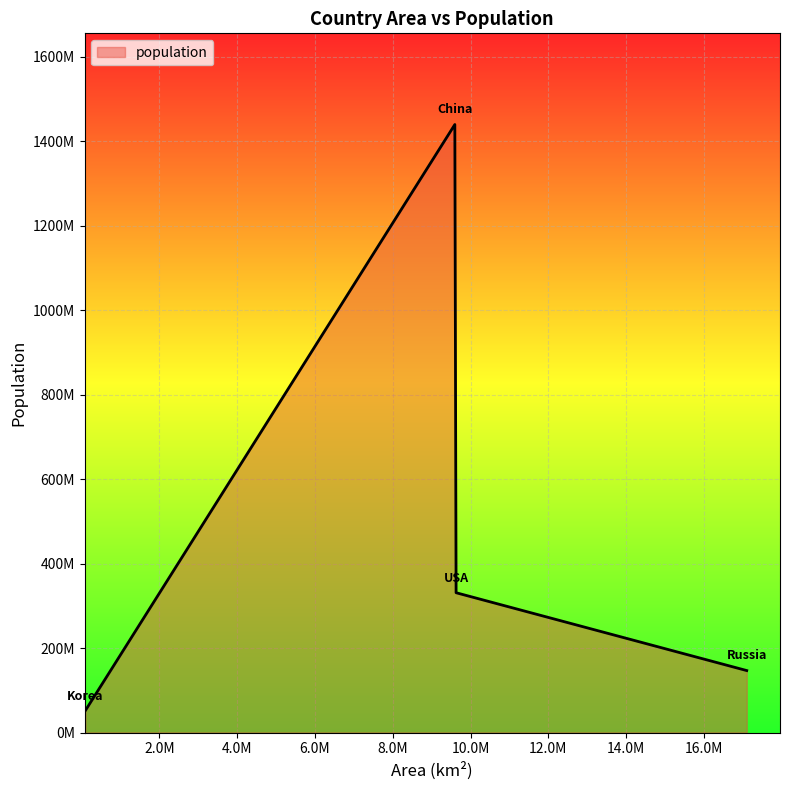

What is the minimum value shown in the chart?

51780579